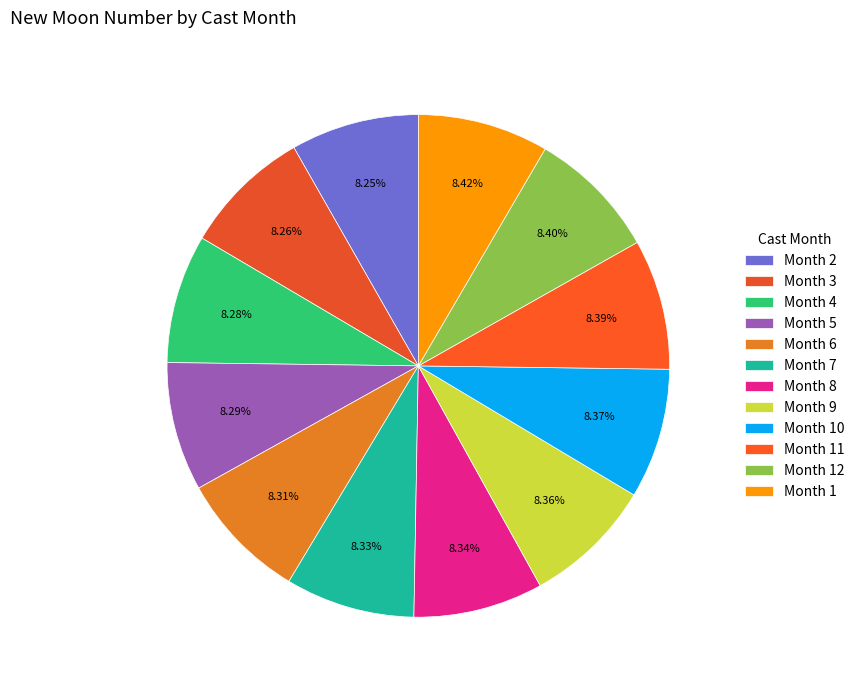

How many slices are in this pie chart?

12